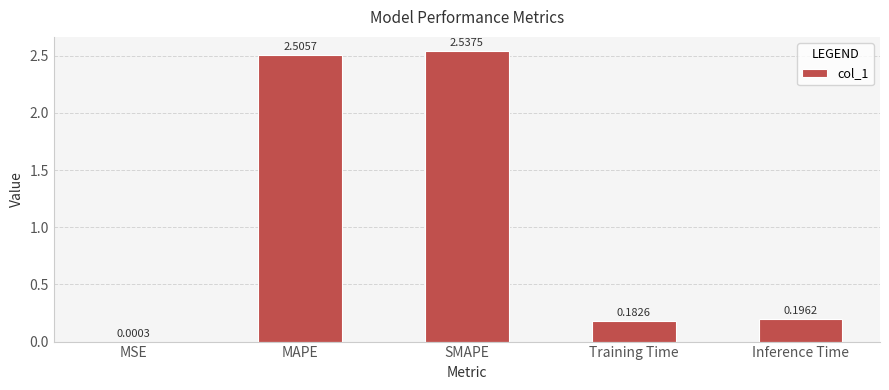

What is the sum of all values?

5.4